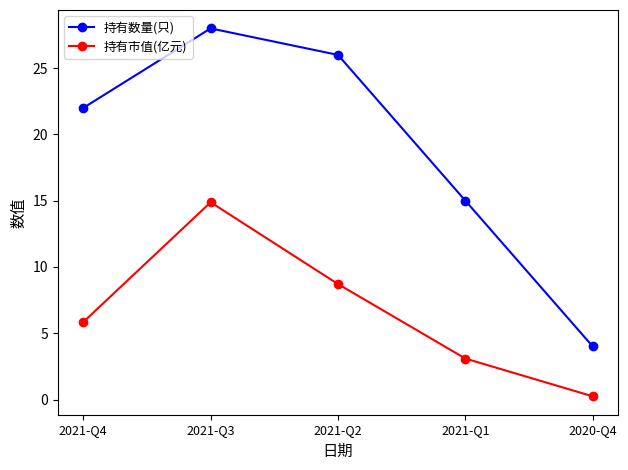

True or false: 持有数量(只) has a value of 12.3 at 2021-Q4.

False